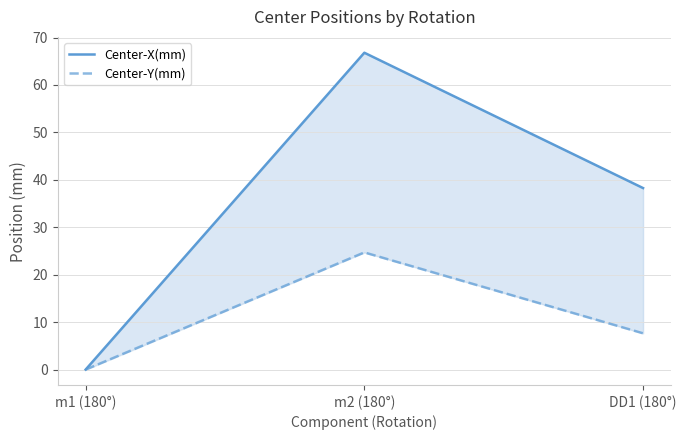

What is the sum of all Center-Y(mm) values?

32.4